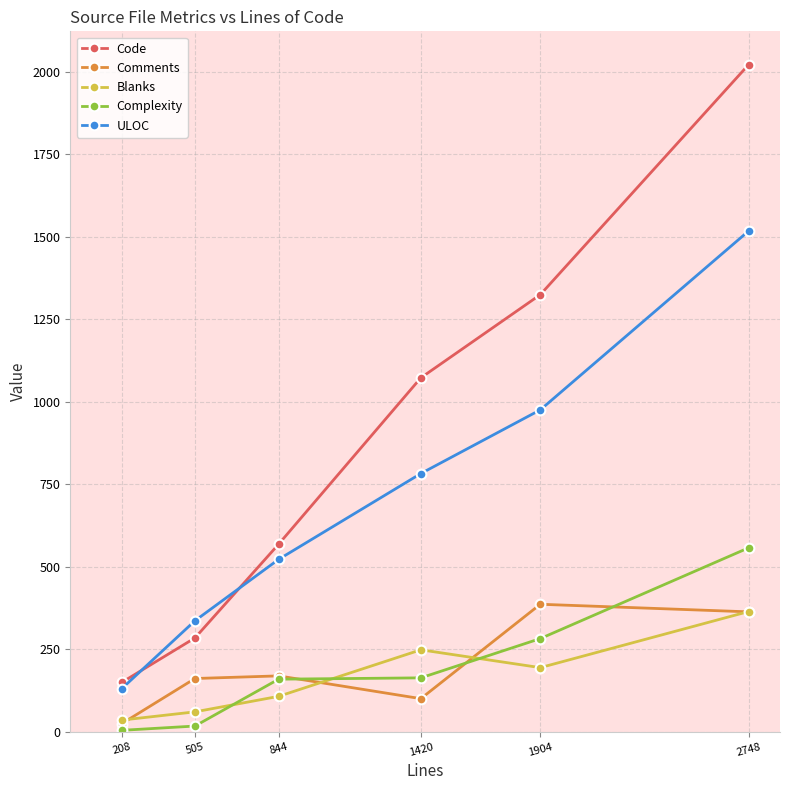

What is the minimum value for Comments?

24